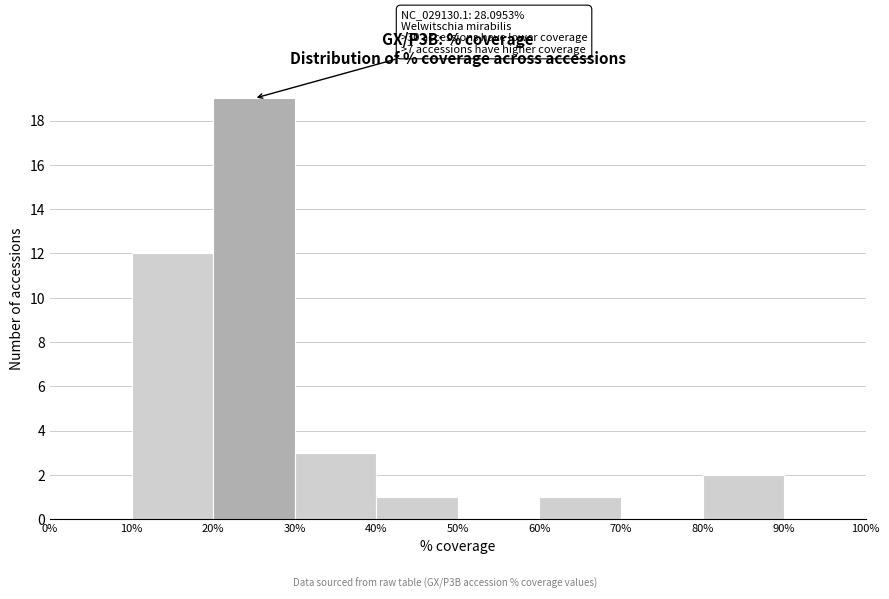

Which range on the x-axis has the tallest bar?

20% to 30%